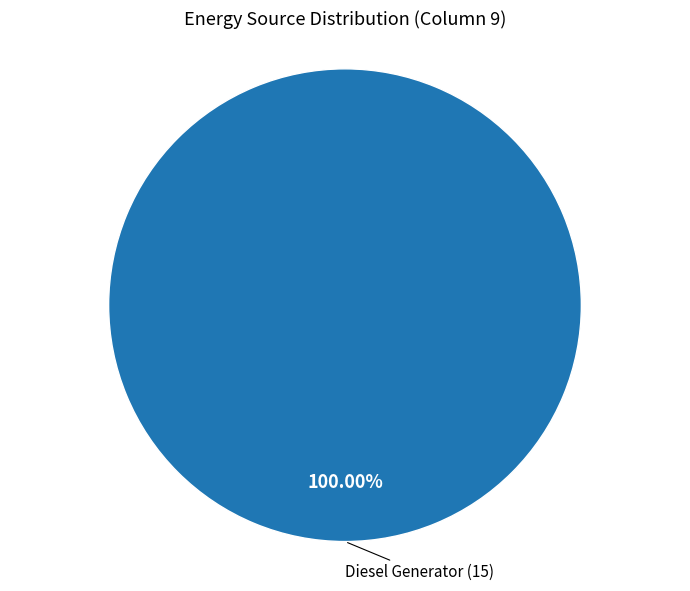

Does any single category account for the majority?

Yes